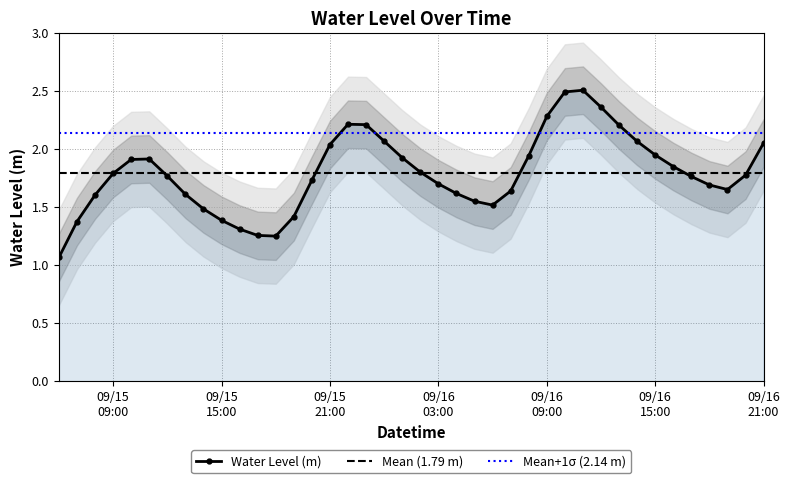

What is the approximate value at 2024-09-15 23:00:00?

2.2